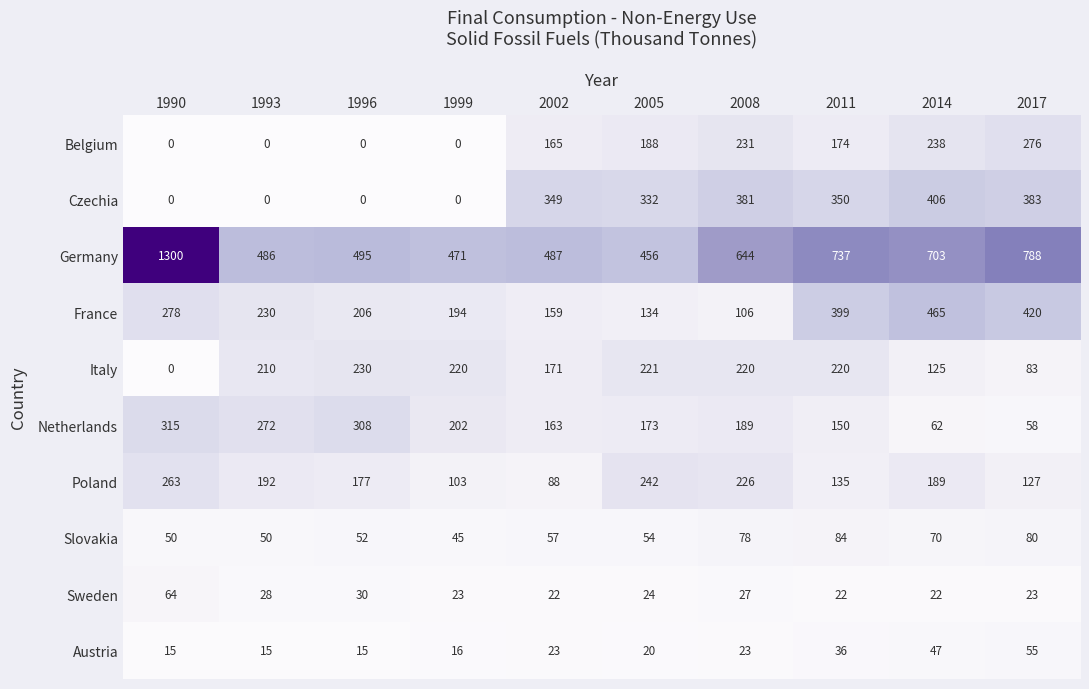

How many series are shown in this chart?

10